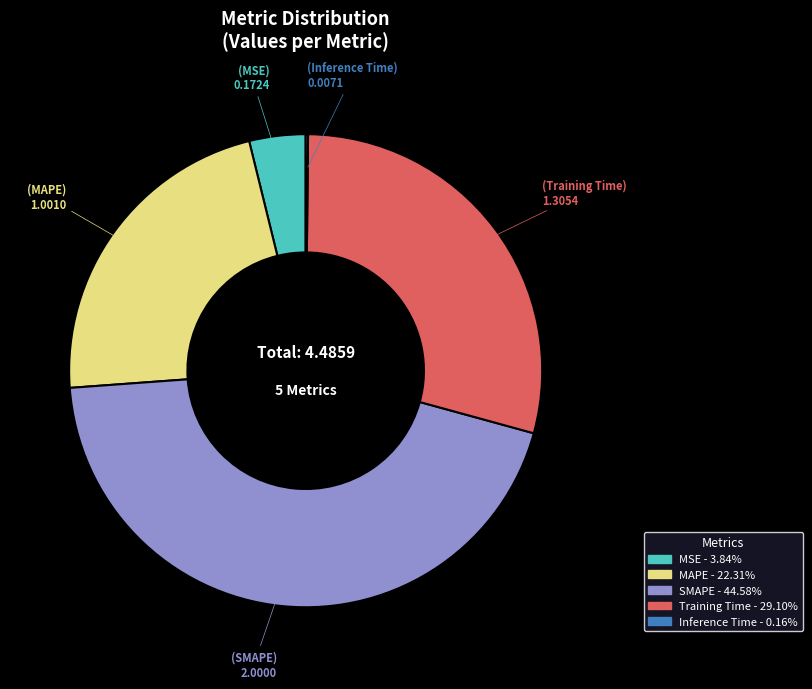

What is the largest slice in the pie chart?

SMAPE